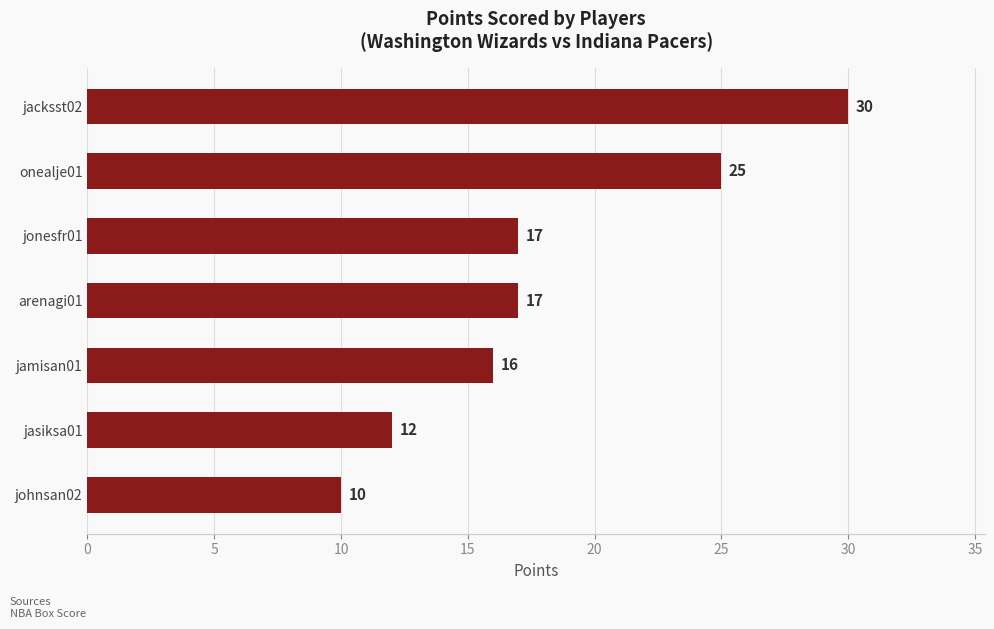

What position from the bottom is jasiksa01?

2